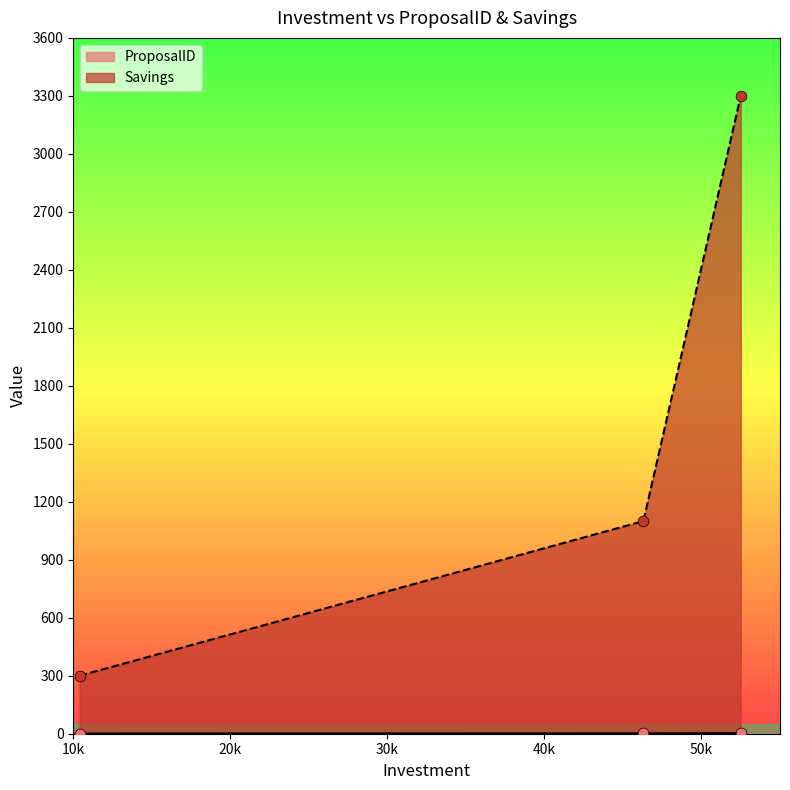

Which series has the largest Y range (max minus min)?

Savings